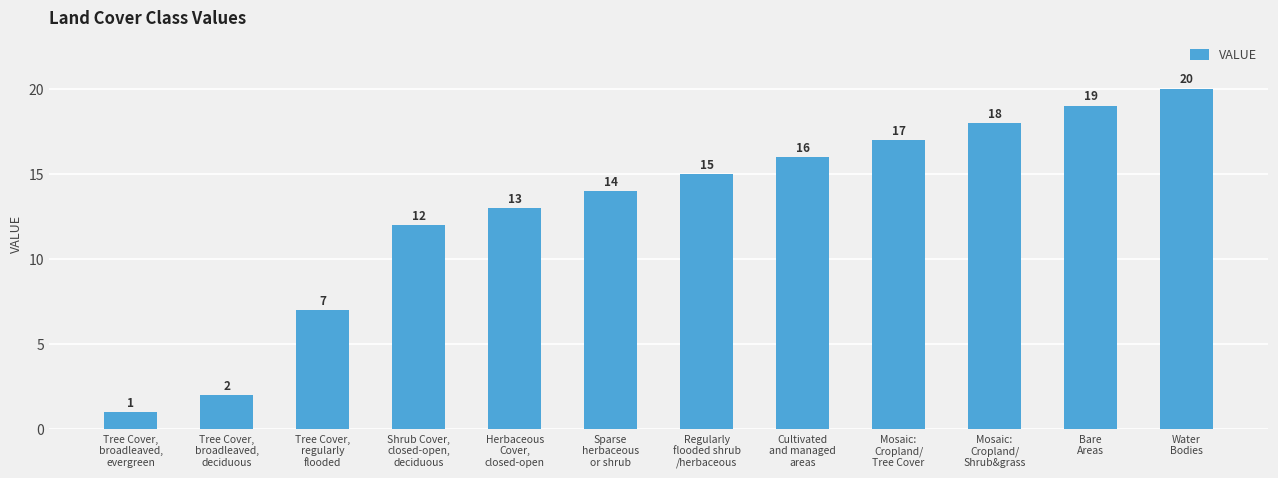

Which has a higher value, Cultivated
and managed
areas or Shrub Cover,
closed-open,
deciduous?

Cultivated
and managed
areas